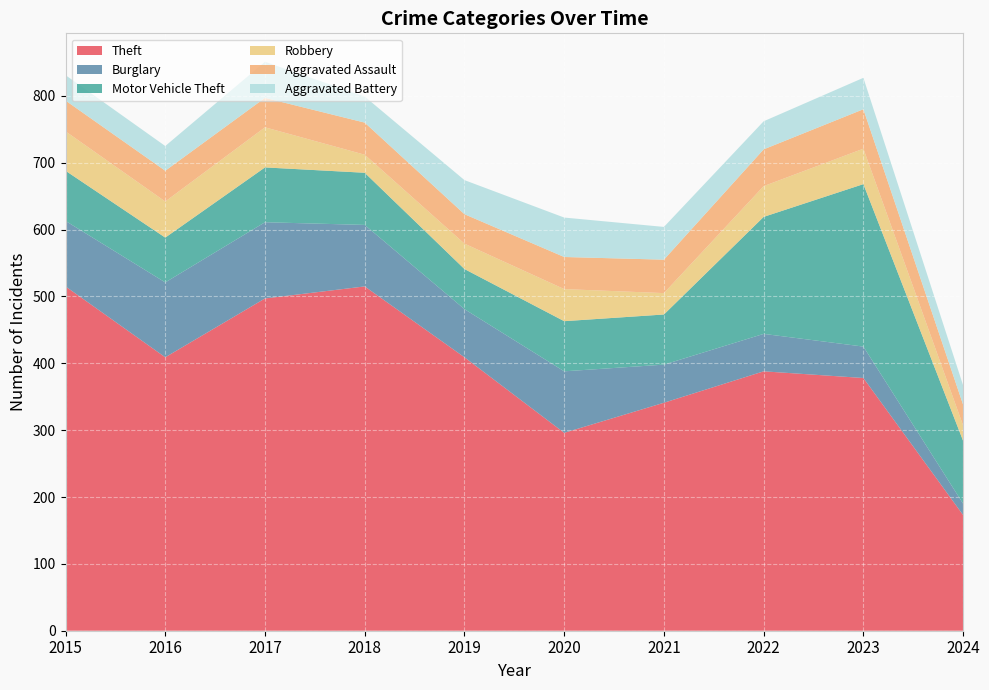

Reading left to right, what are all the values shown in this chart?

Theft: 515	409	497	515	409	296	341	388	378	173
Burglary: 98	112	114	92	72	92	57	56	47	17
Motor Vehicle Theft: 75	67	82	78	60	75	75	175	243	94
Robbery: 59	54	60	27	38	48	32	46	53	23
Aggravated Assault: 46	46	44	48	44	48	50	55	59	31
Aggravated Battery: 38	37	54	39	51	59	49	42	47	29